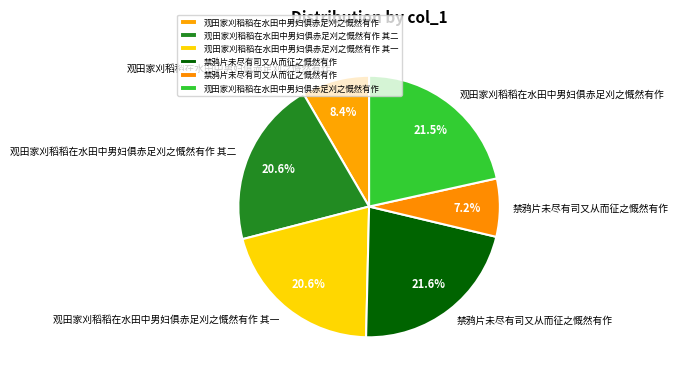

How many slices are in this pie chart?

6